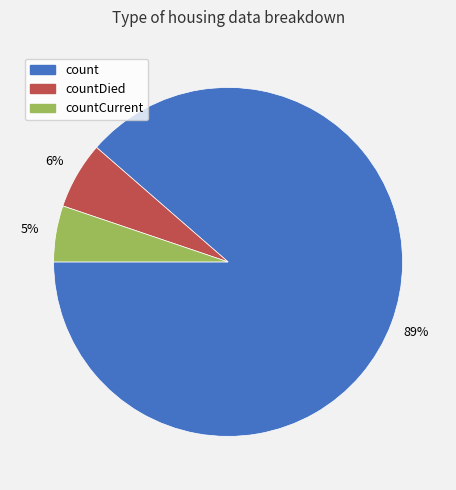

How many slices are in this pie chart?

3